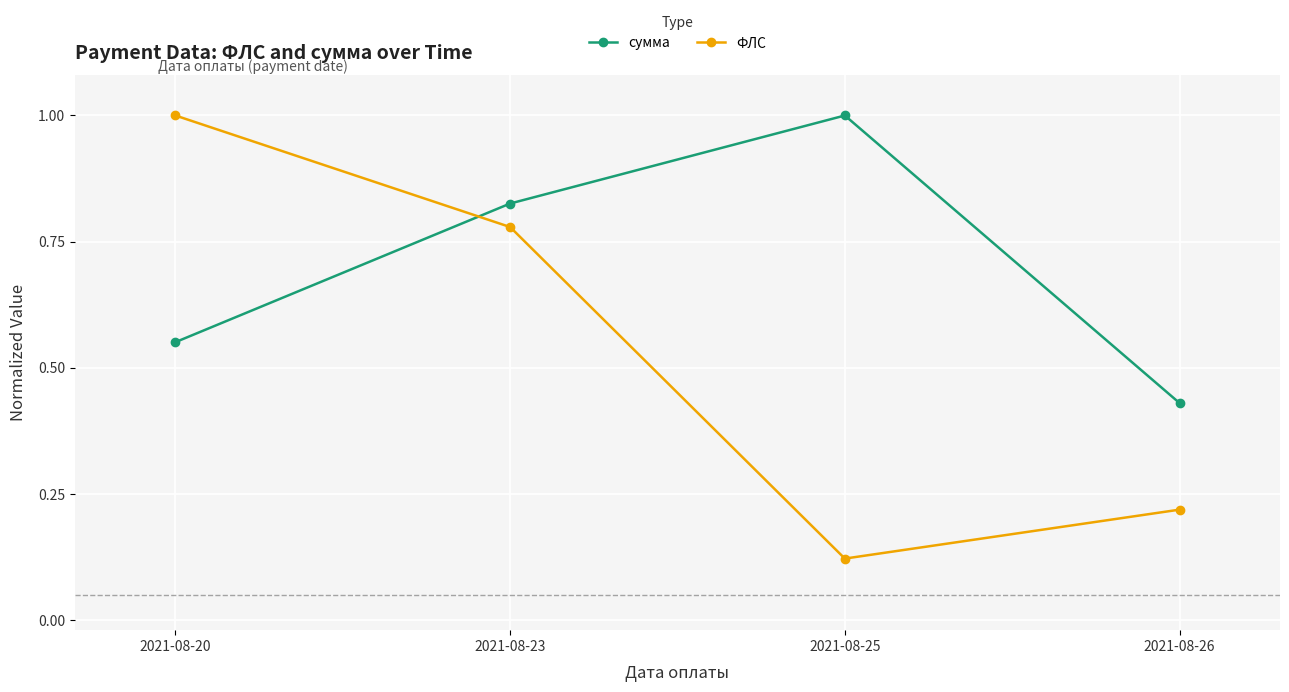

What is the sum of the сумма values at 2021-08-26 and 2021-08-20?

1.0